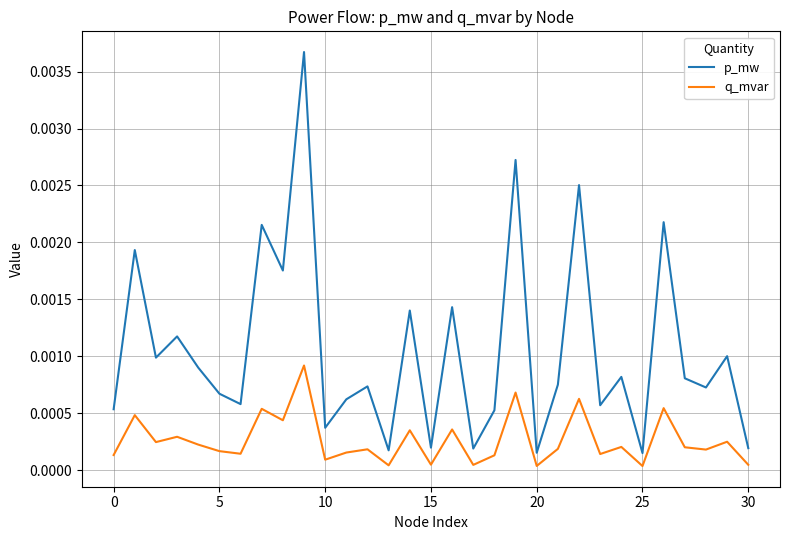

Which series has the widest spread of values?

p_mw